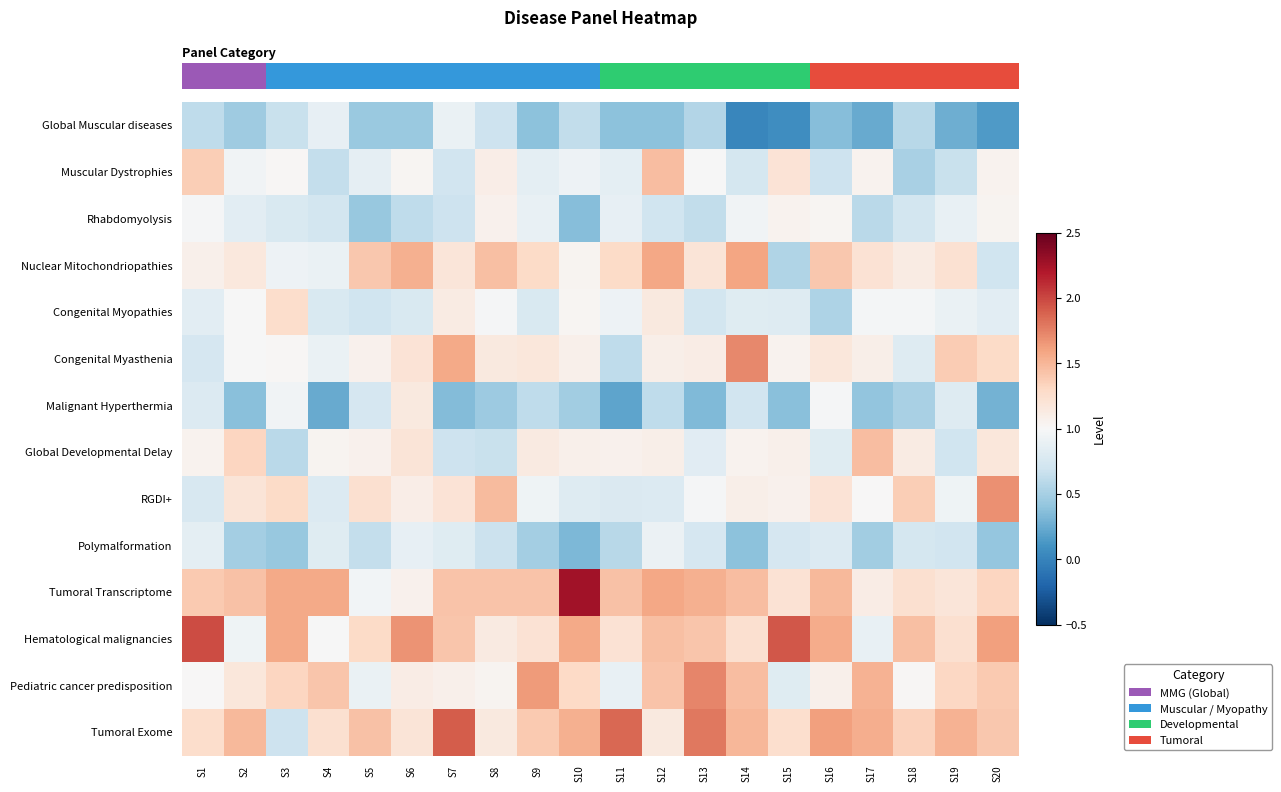

At which category does the chart reach its minimum across all series?

S14